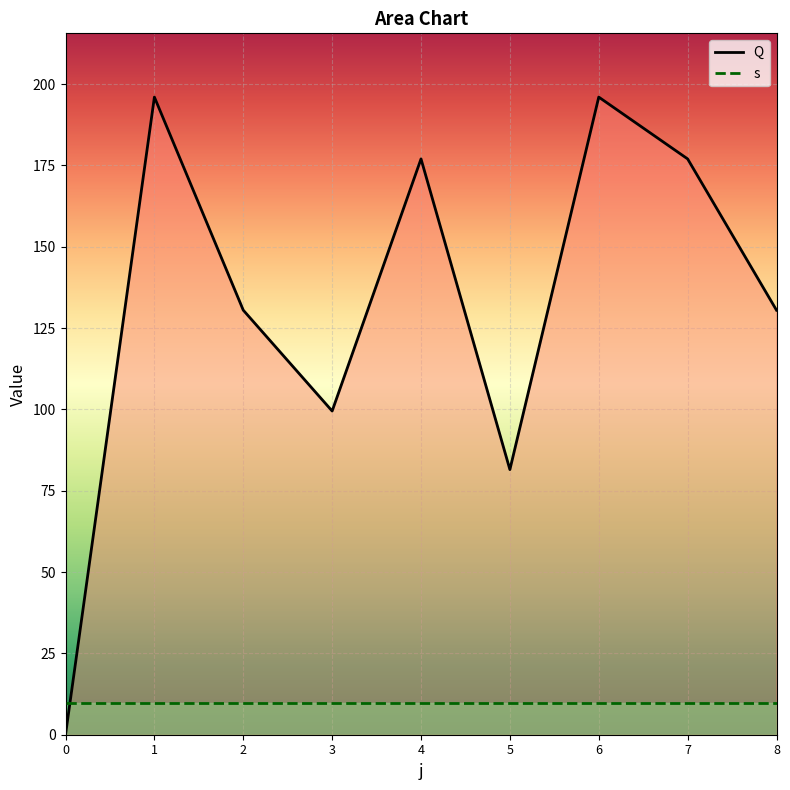

Reading right to left, list all the values displayed in this chart.

8=130.5	7=177.0	6=196.0	5=81.5	4=177.0	3=99.5	2=130.5	1=196.0	0=0.0